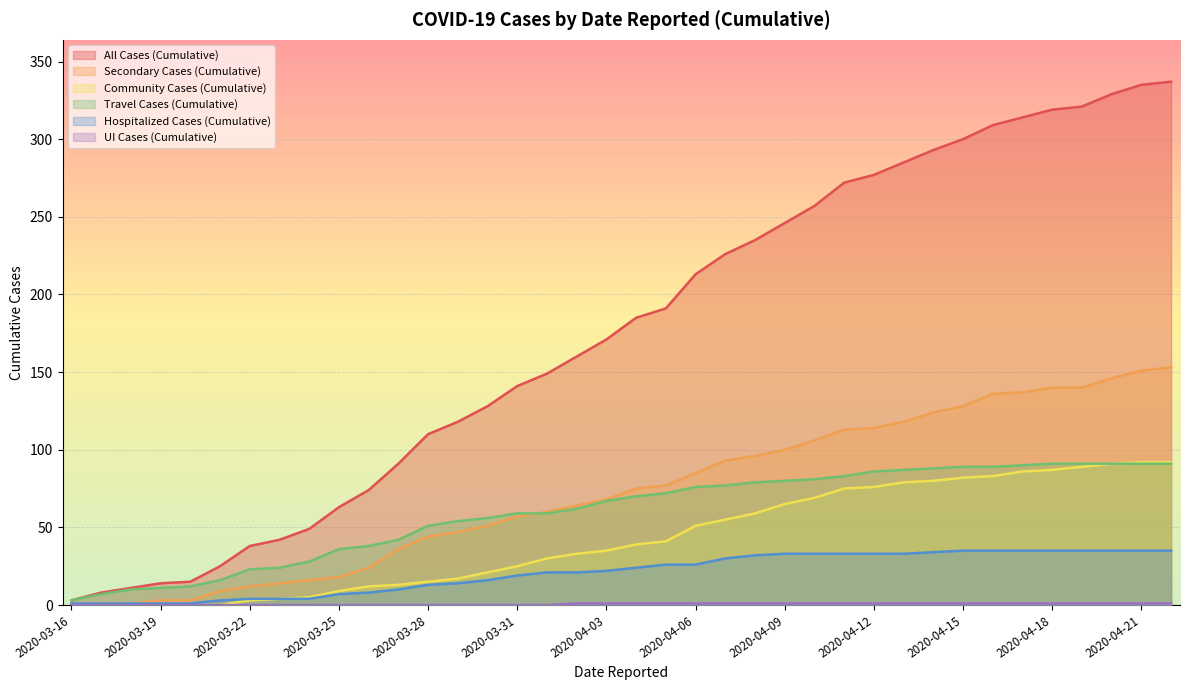

What value does the Community Cases (Cumulative) series have at 2020-04-17, to the nearest 5?

85